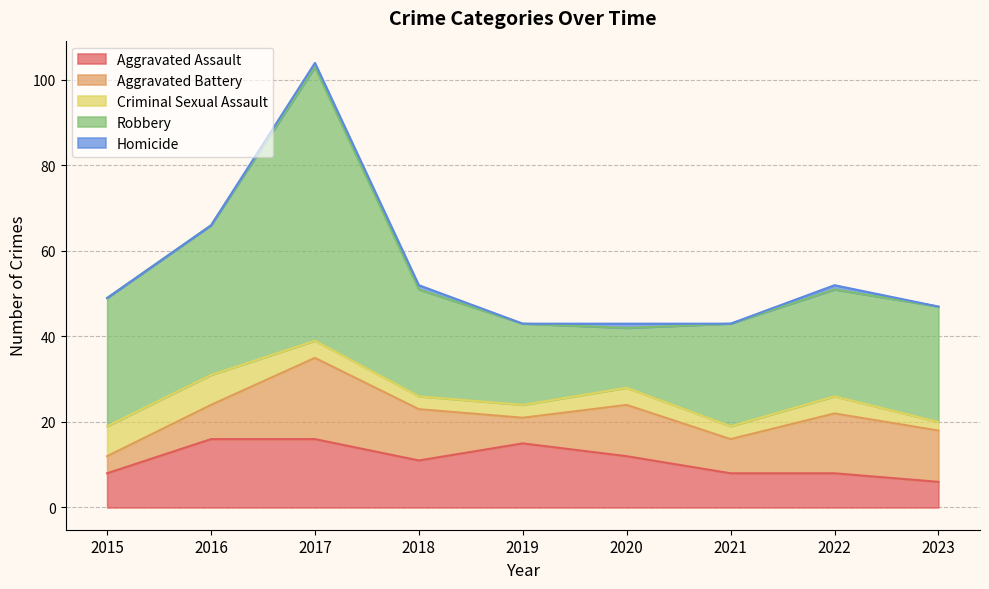

Rank the series at 2015 from lowest to highest value.

Homicide, Aggravated Battery, Criminal Sexual Assault, Aggravated Assault, Robbery